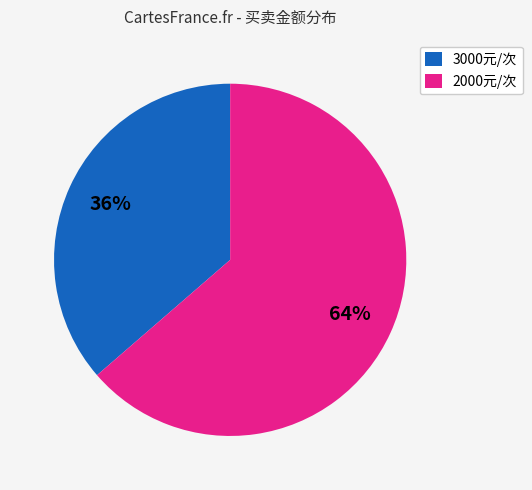

What is the largest slice in the pie chart?

2000元/次